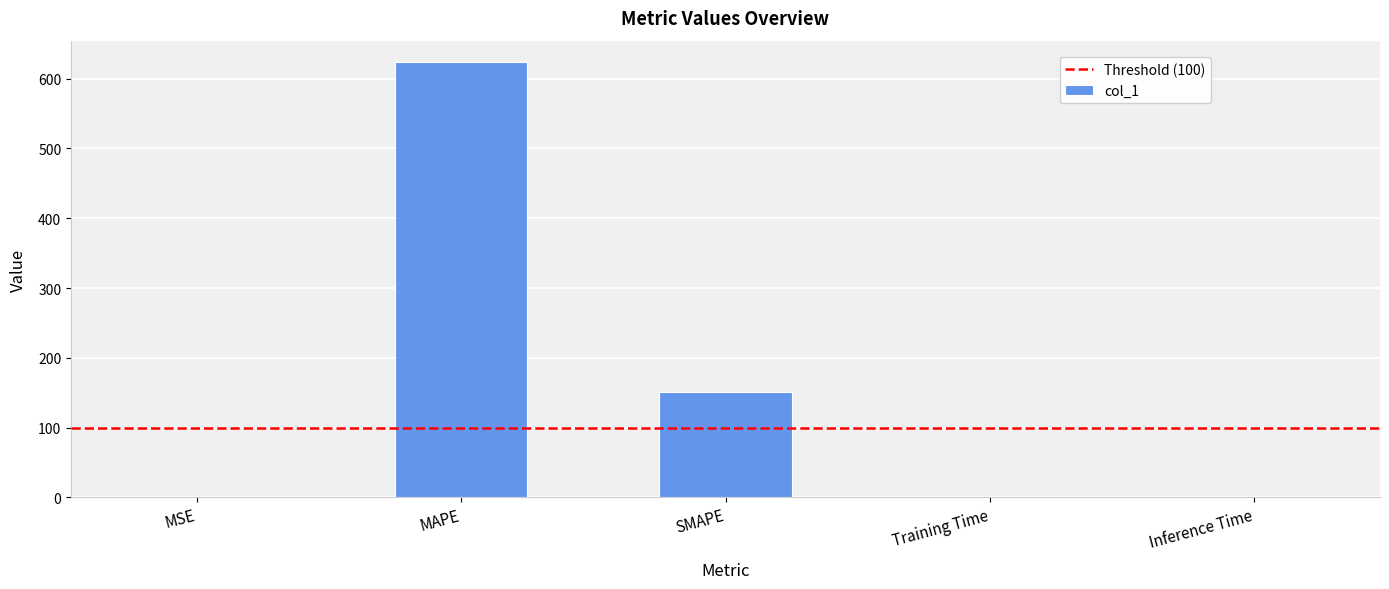

What is the maximum value shown in the chart?

623.4